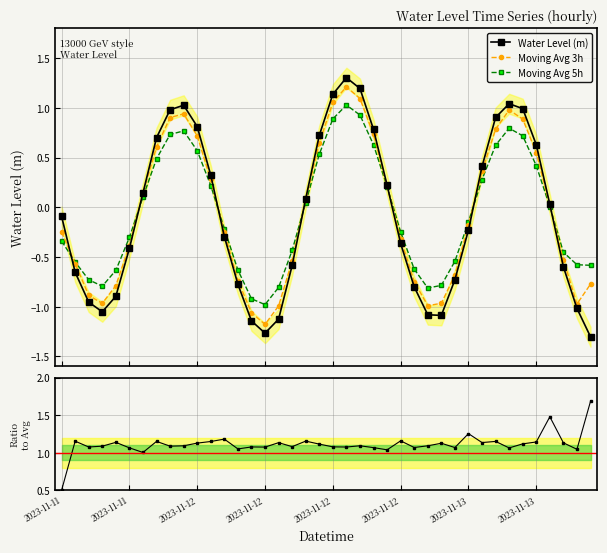

What is the difference between the maximum and second lowest values in the Moving Avg 3h series?

2.3